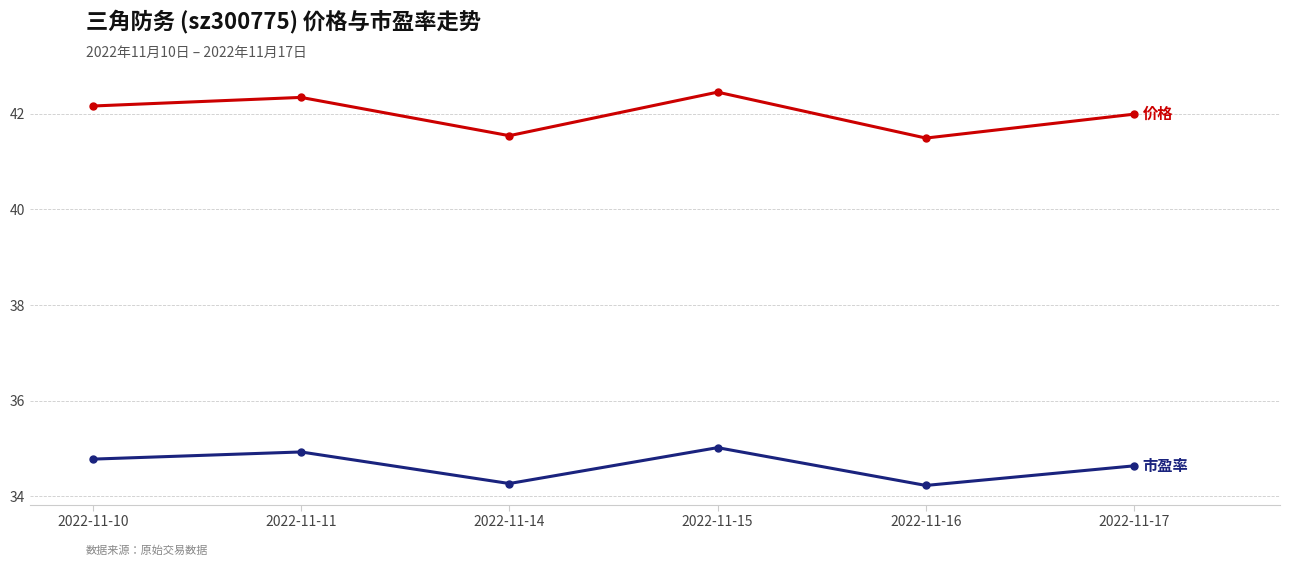

What is the total value across all series at 2022-11-11?

77.3